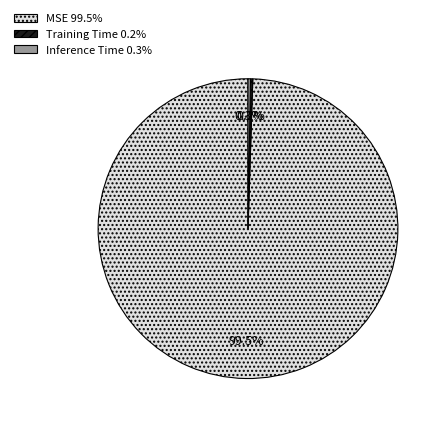

What percentage is NOT represented by MSE 99.5%?

0.5%